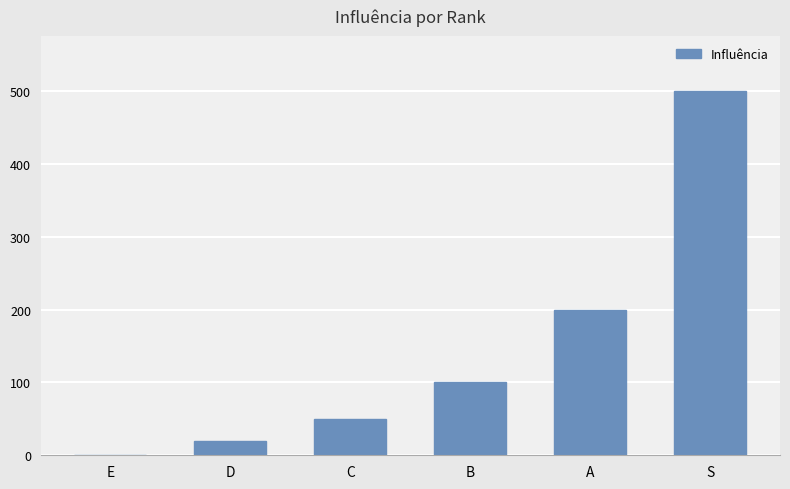

What is the greatest value displayed?

500